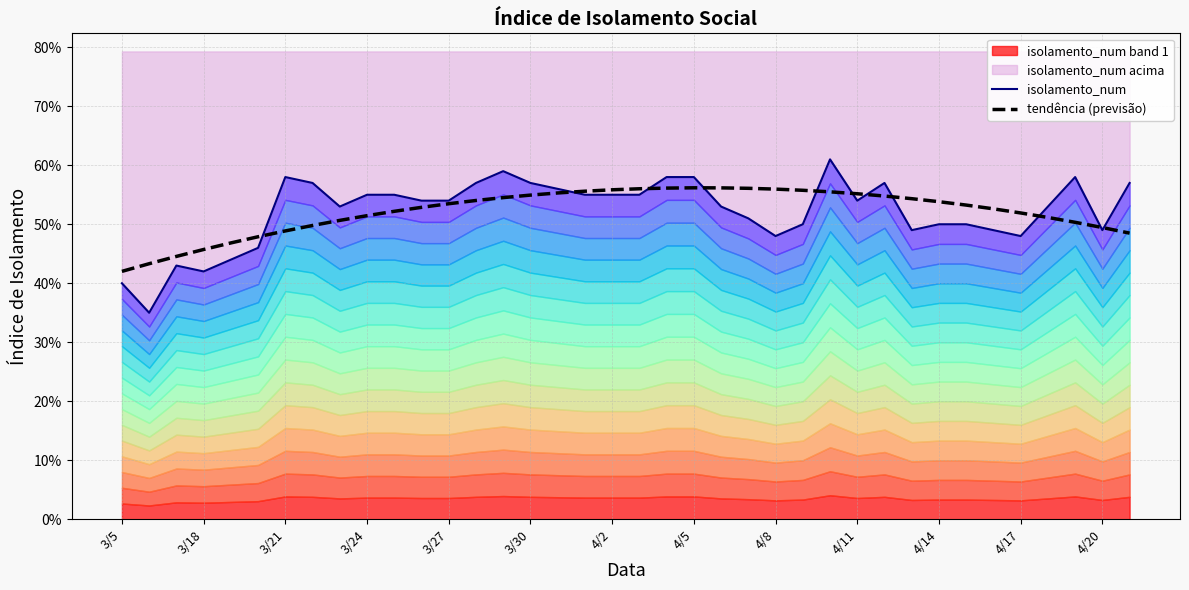

True or false: tendência (previsão) and isolamento_num cross at least once.

True